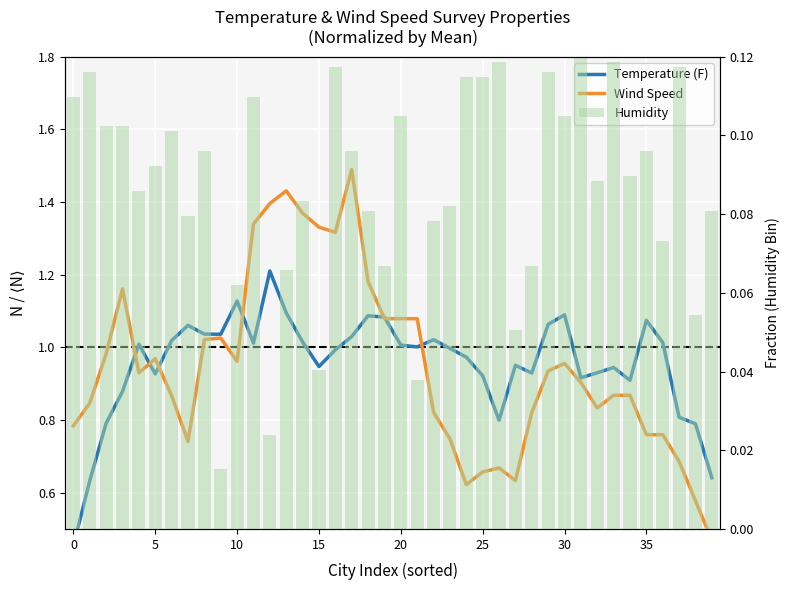

What is the sum of all Humidity values?

3.5